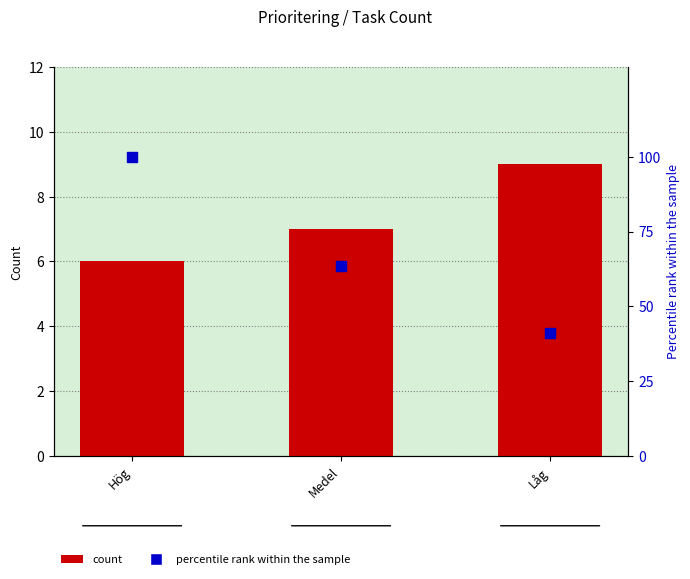

Which series has the widest spread of Y values?

percentile rank within the sample